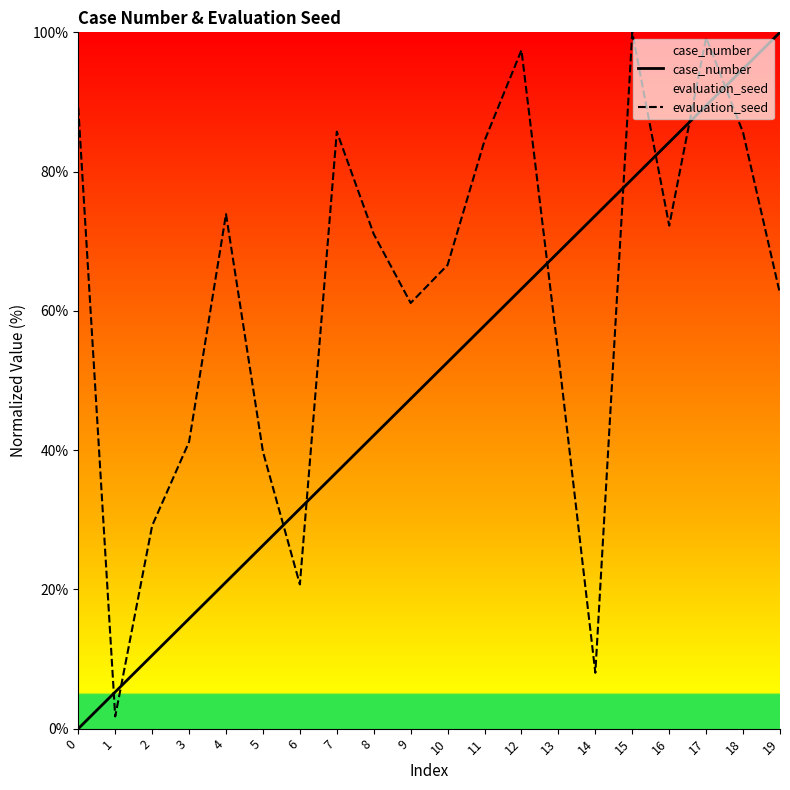

Which series has the largest total across all categories?

evaluation_seed